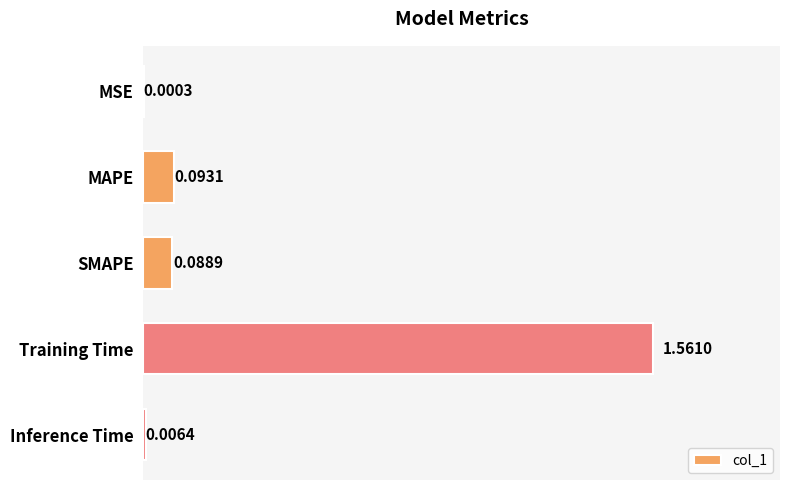

At which category does the chart reach its peak across all series?

Training Time